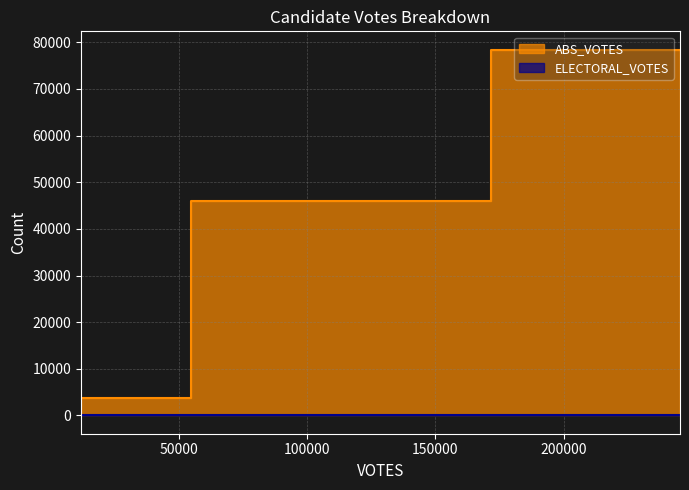

The ELECTORAL_VOTES series shows 0 at armstrong-20104-35-h. True or false?

True